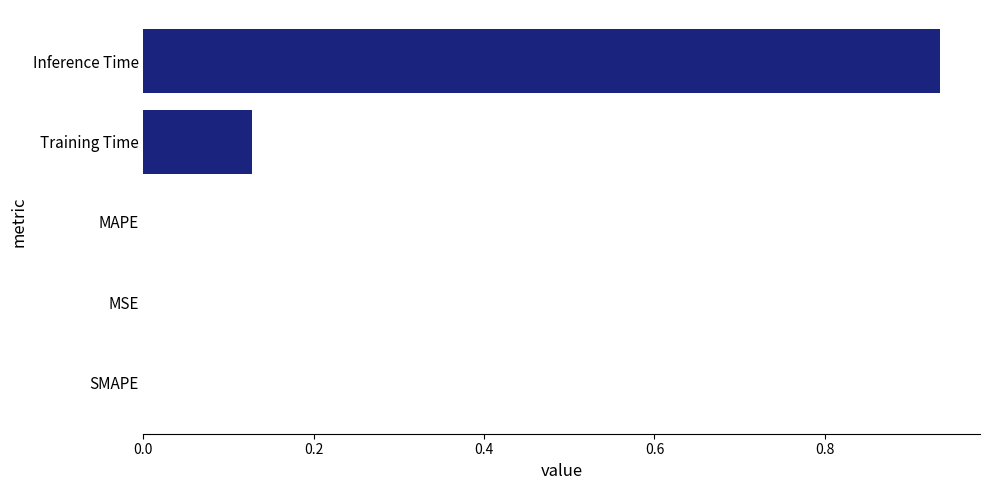

What is the sum of all values?

1.1